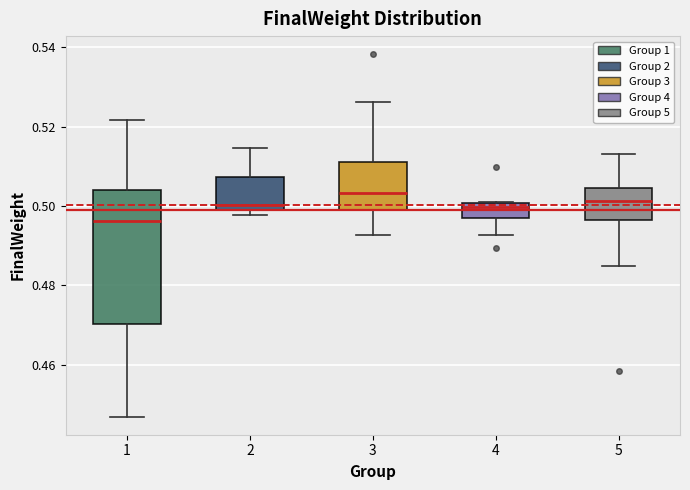

Where is the lower edge of the box at x = 1 on the y-axis? The values are not printed on the chart, so give them approximately, as read against the axis.

0.470